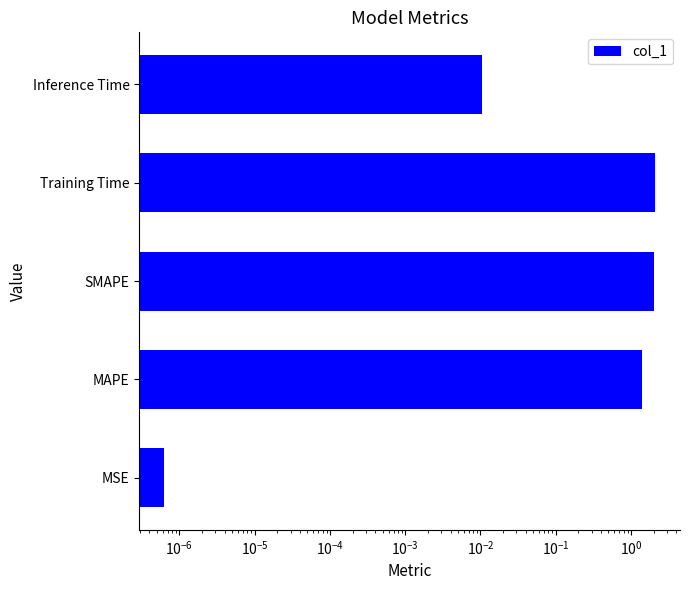

What is the average value?

1.1